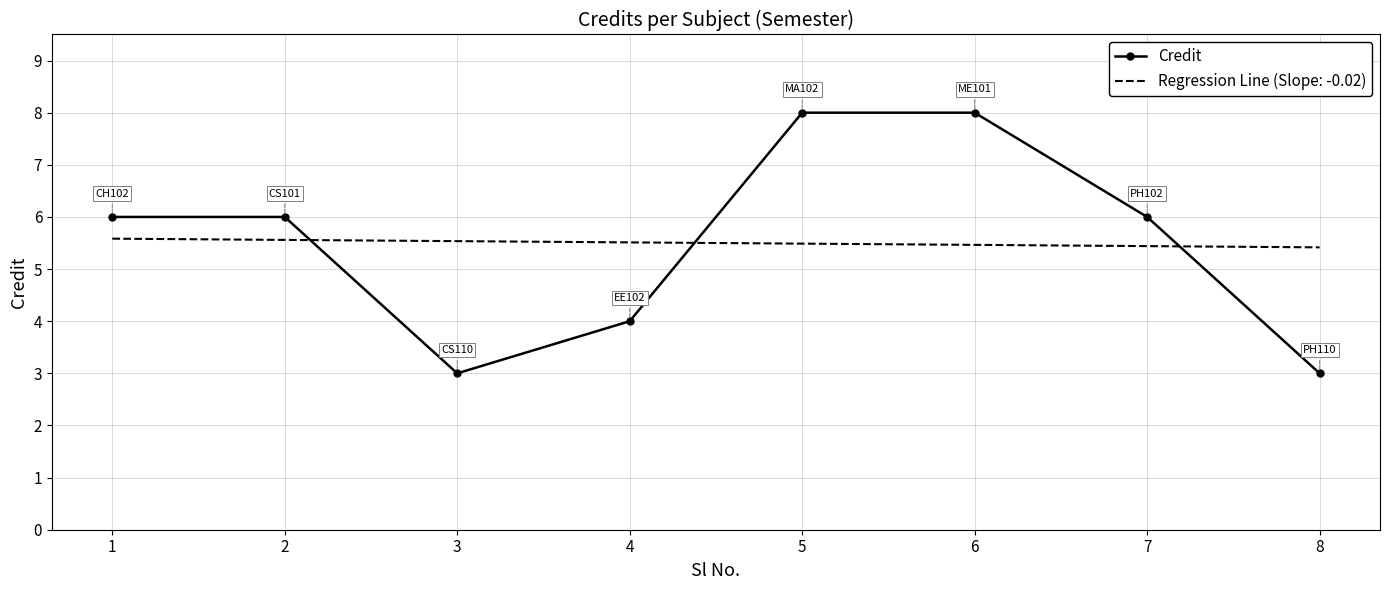

Is the value of Credit at 2 greater than the value of Regression Line (Slope: -0.02) at 8?

Yes